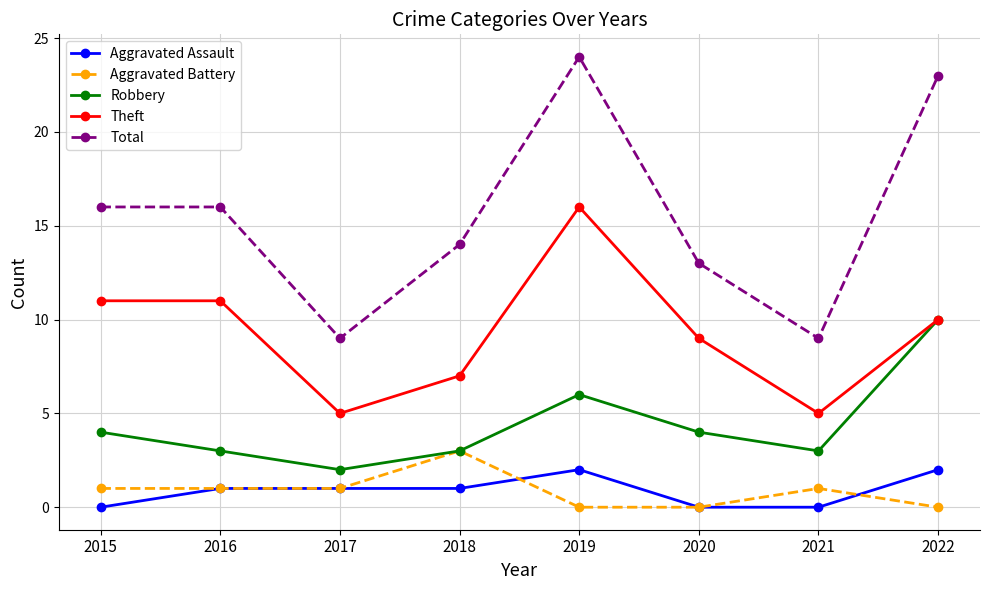

How many values in the Theft series are below 10?

4